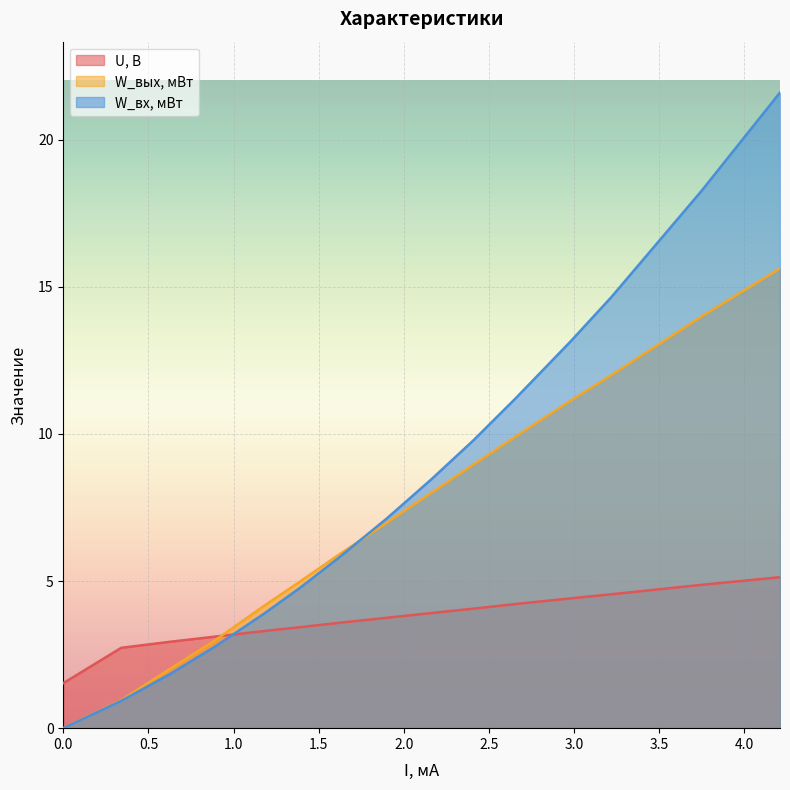

True or false: W_вх, мВт and W_вых, мВт intersect in this chart.

True